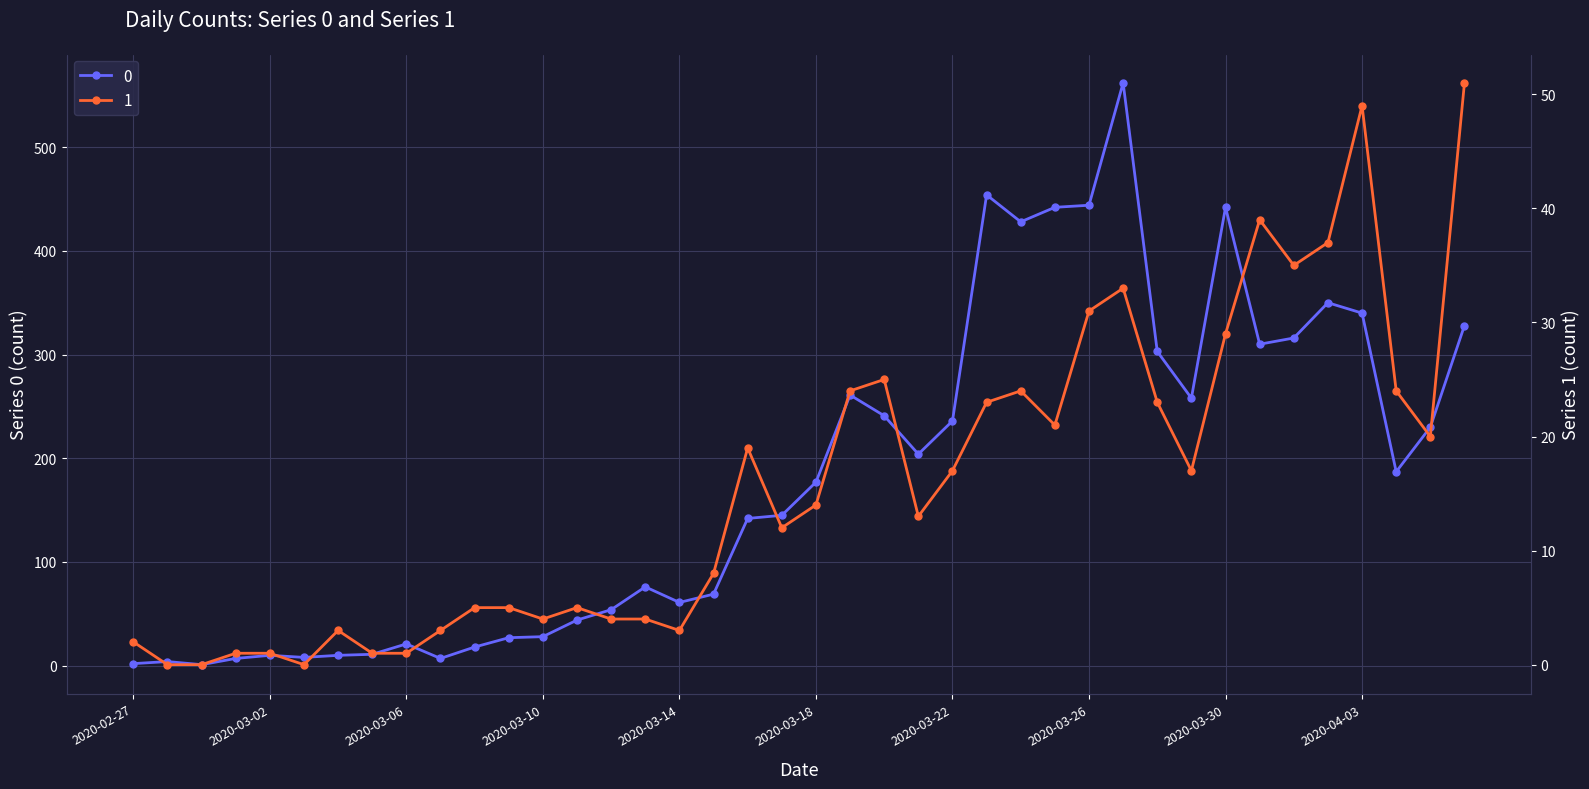

How many categories are shown in the chart?

40